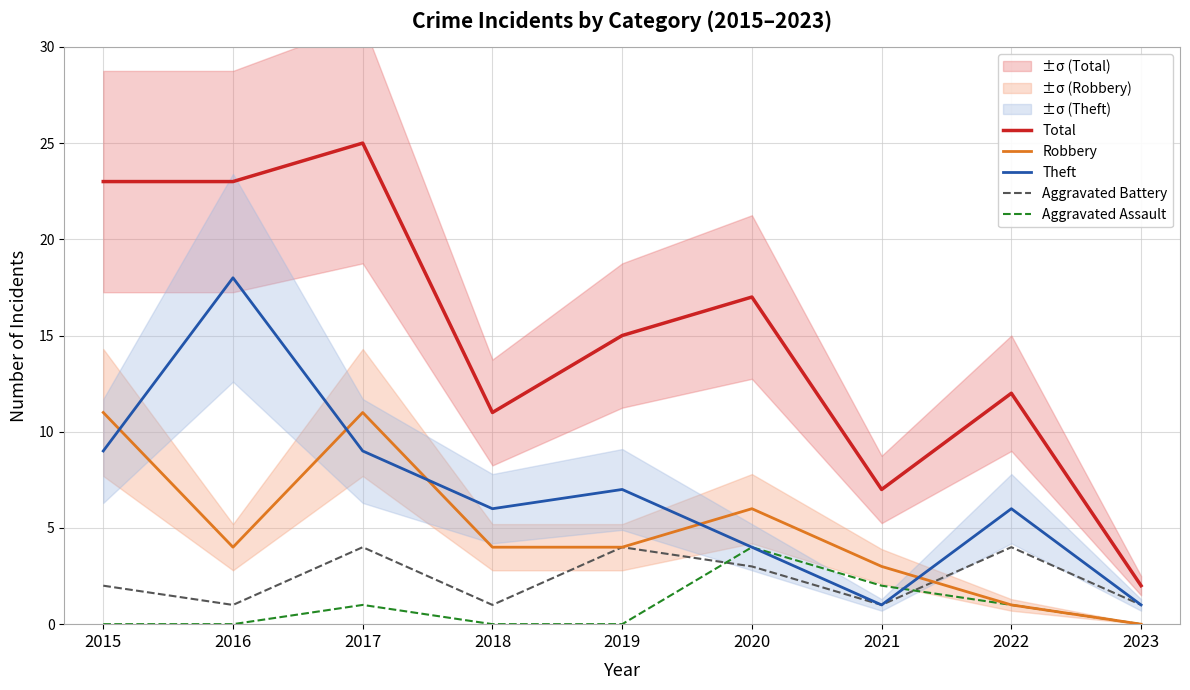

Is the value of Aggravated Battery at 2018 greater than the value of Theft at 2022?

No